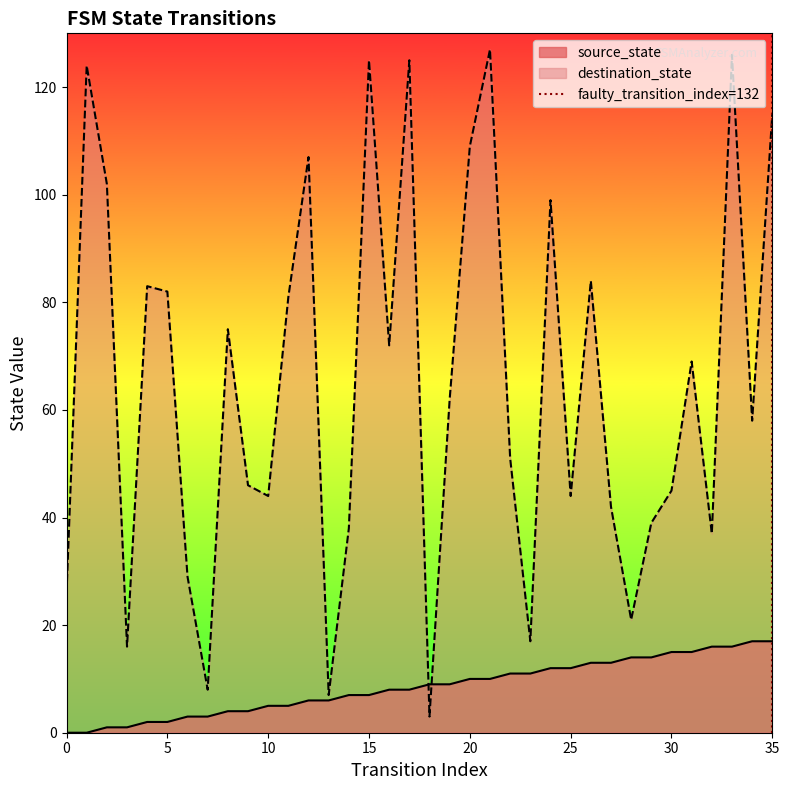

Does the chart have visible grid lines?

No